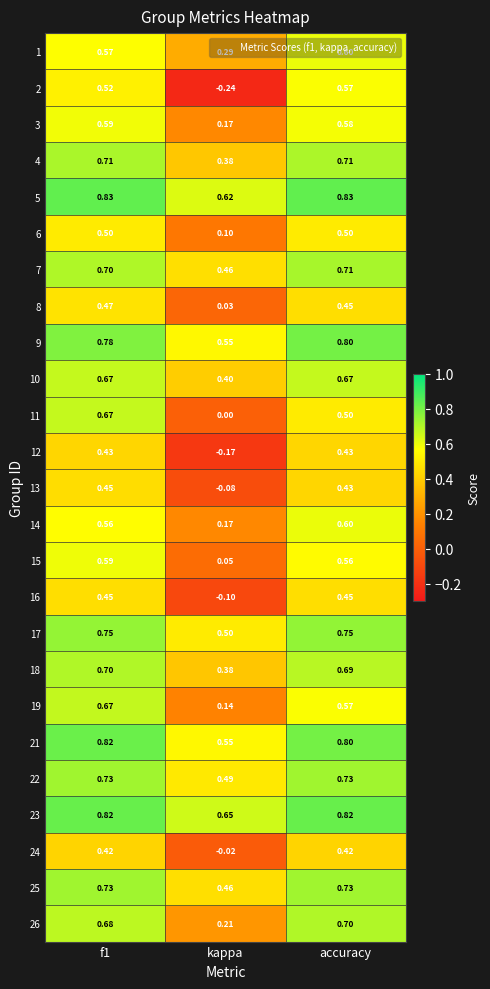

Where is 23 nearest to the value 0?

kappa